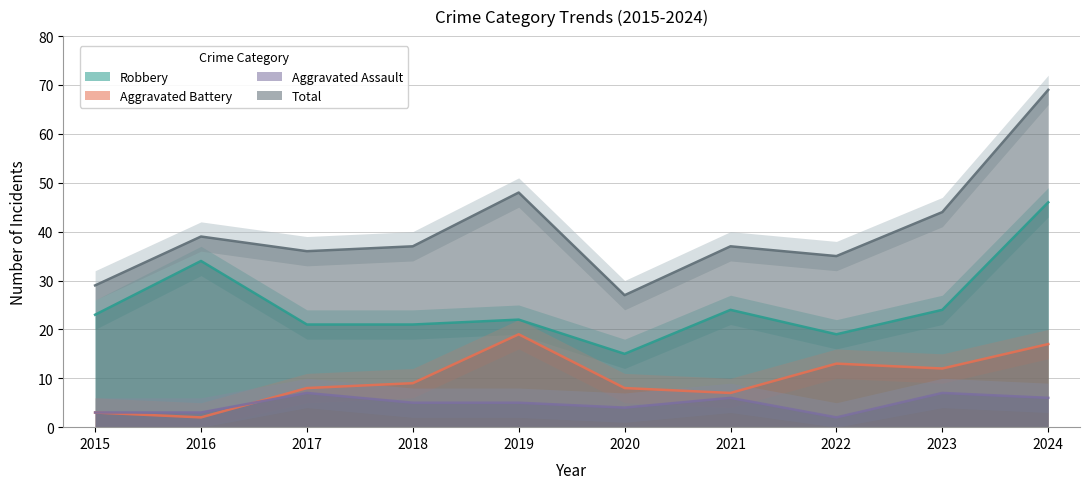

Reading left to right, extract all data points from this chart.

Aggravated Assault: 2015=3	2016=3	2017=7	2018=5	2019=5	2020=4	2021=6	2022=2	2023=7	2024=6
Aggravated Battery: 2015=3	2016=2	2017=8	2018=9	2019=19	2020=8	2021=7	2022=13	2023=12	2024=17
Robbery: 2015=23	2016=34	2017=21	2018=21	2019=22	2020=15	2021=24	2022=19	2023=24	2024=46
Total: 2015=29	2016=39	2017=36	2018=37	2019=48	2020=27	2021=37	2022=35	2023=44	2024=69